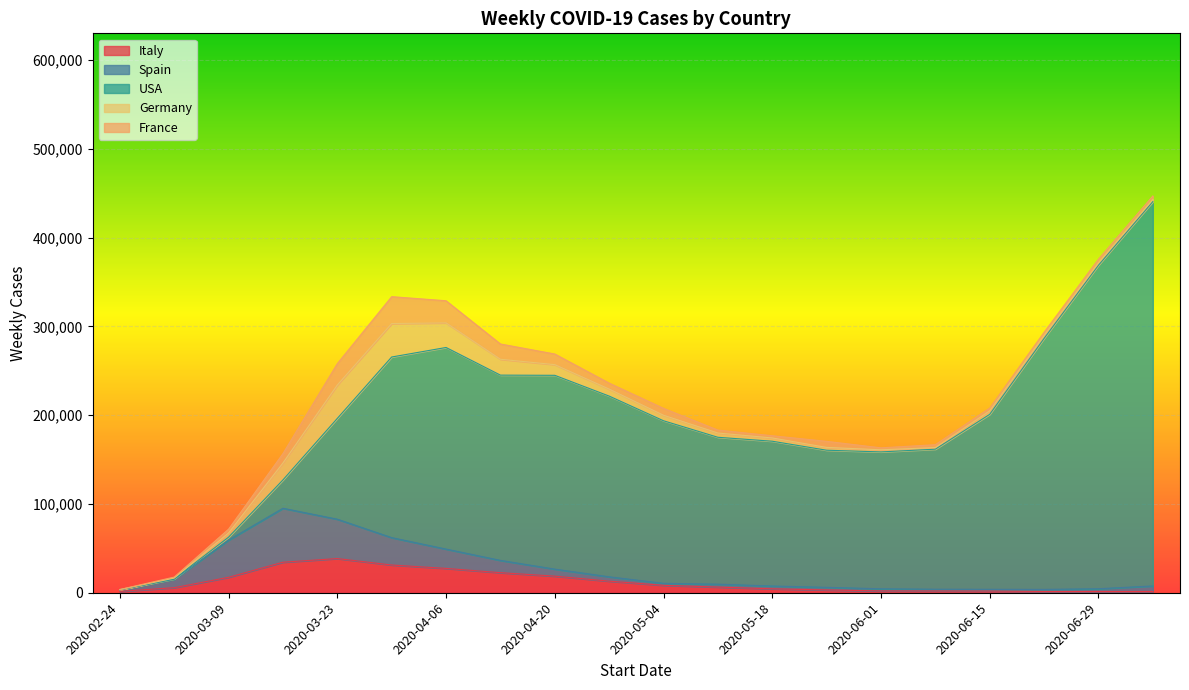

What is the value of the France point at the 2nd from the left?

1079